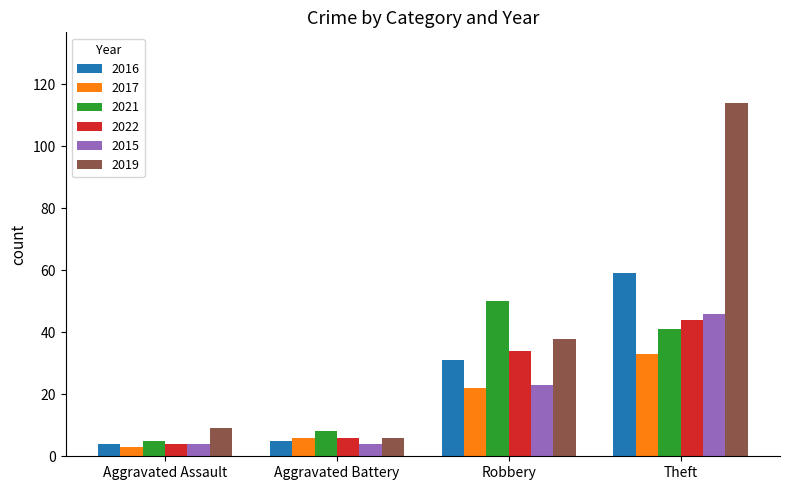

The 2022 series shows 34 at Robbery. True or false?

True